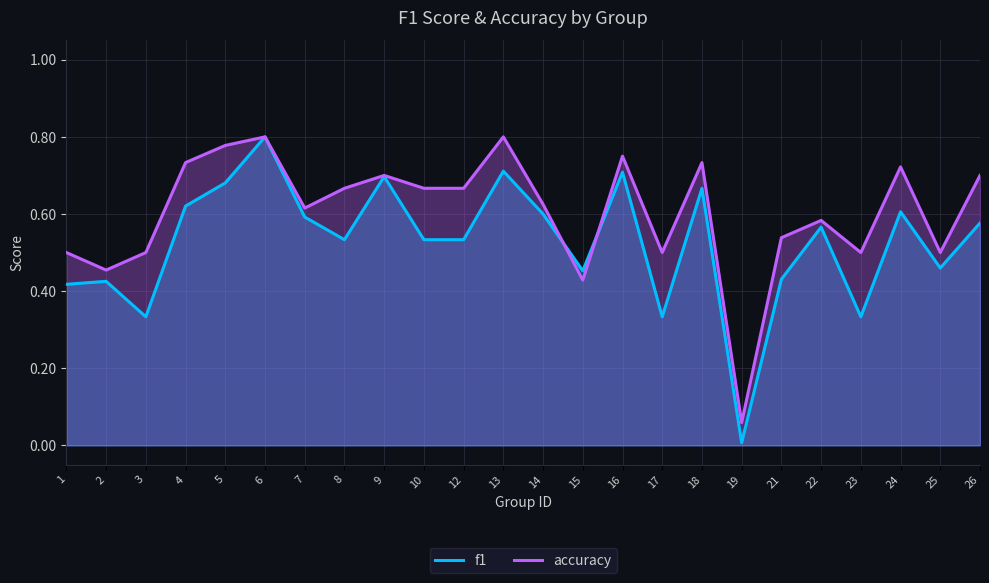

What is the difference between the accuracy values at 7 and 8?

0.1